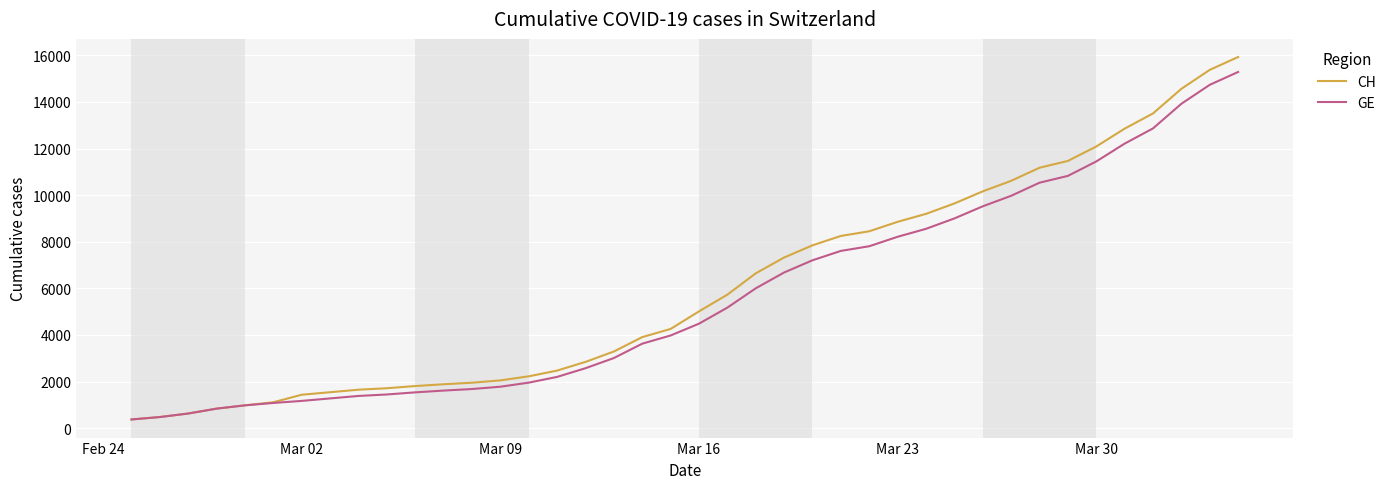

What is the maximum value for CH?

15926